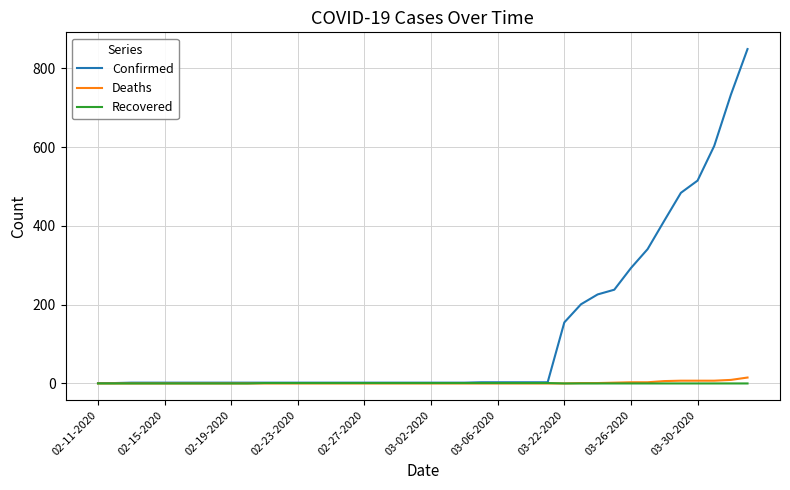

Which series has the largest total across all categories?

Confirmed